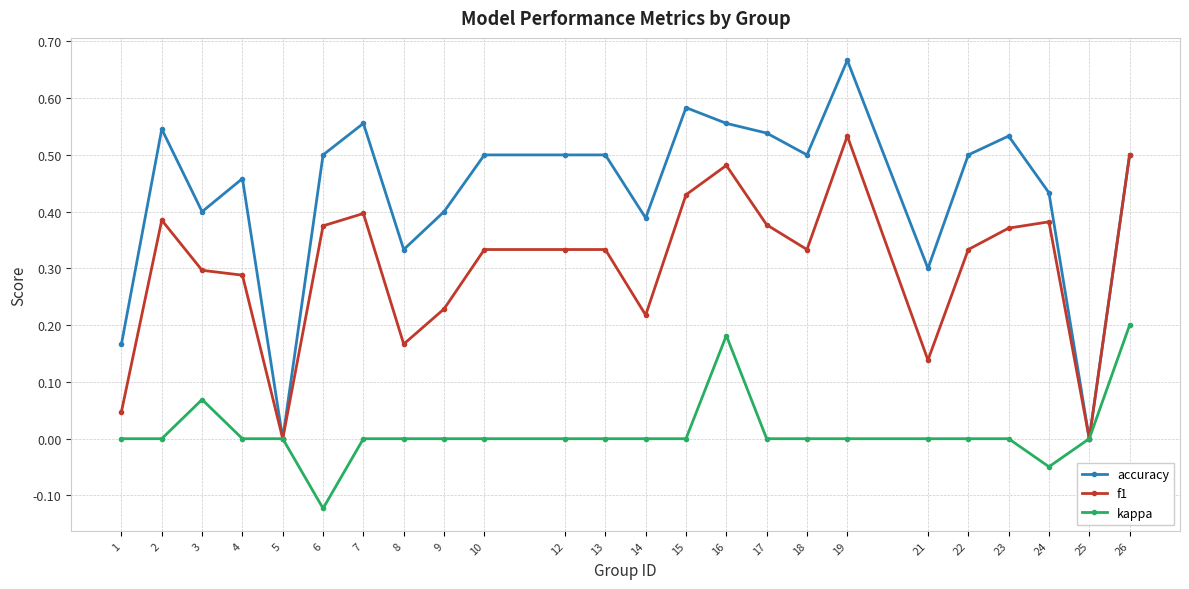

Where is the first local minimum for accuracy?

3